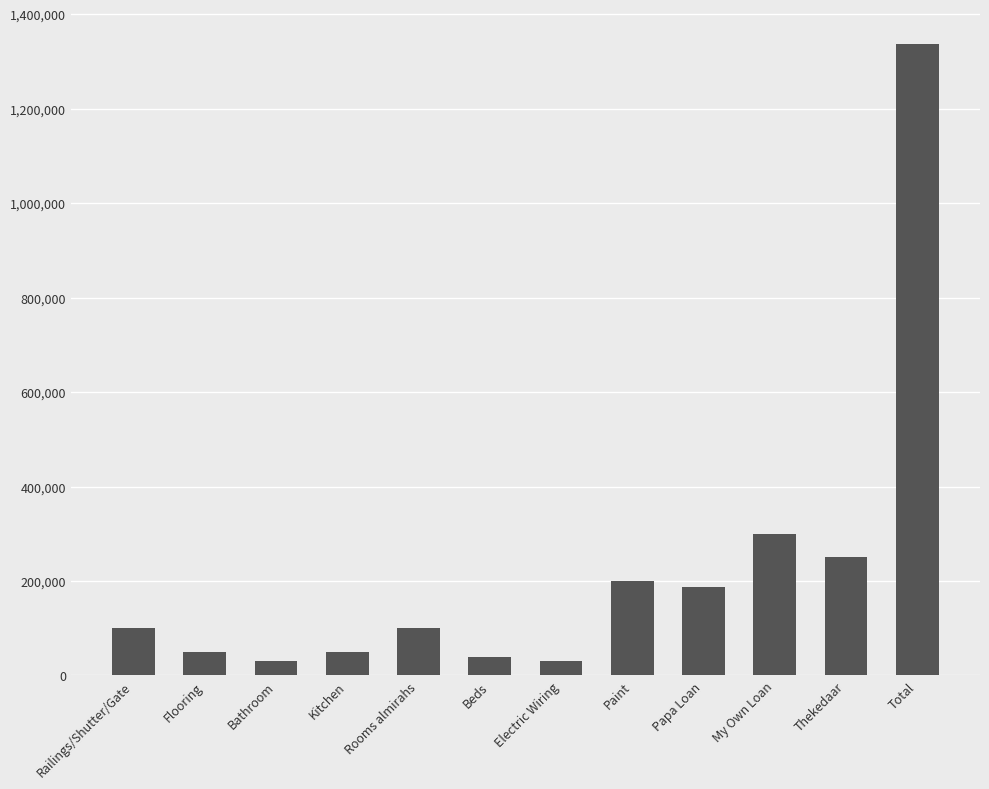

At which label is the value closest to 683500?

My Own Loan